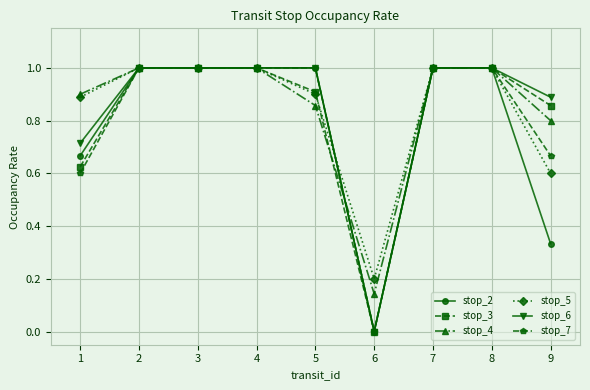

What are all the series names shown in the legend?

stop_2, stop_3, stop_4, stop_5, stop_6, stop_7